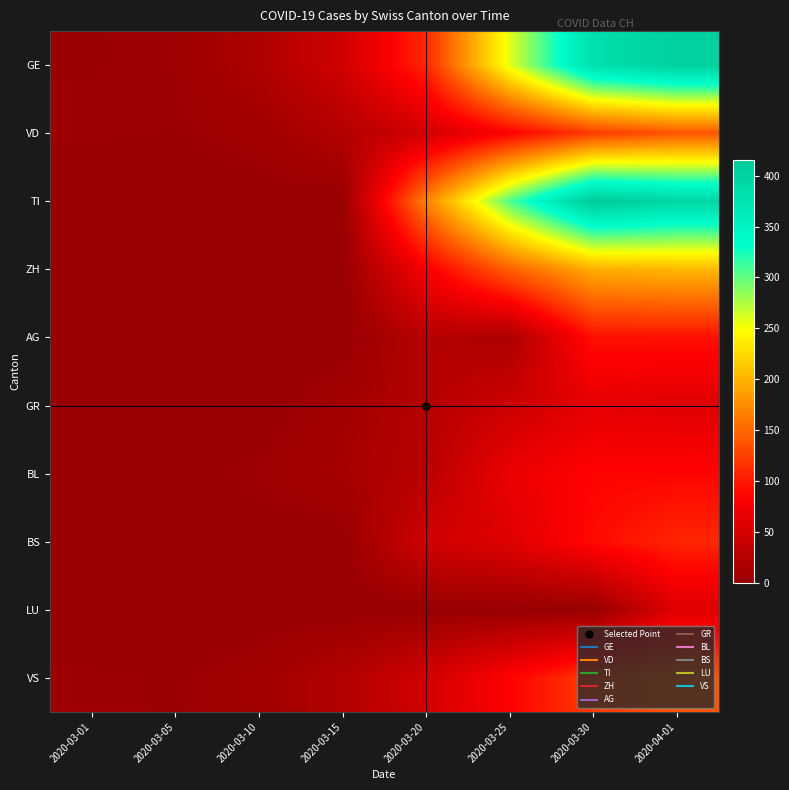

What is the spread (max minus min) of values at 2020-04-01?

349